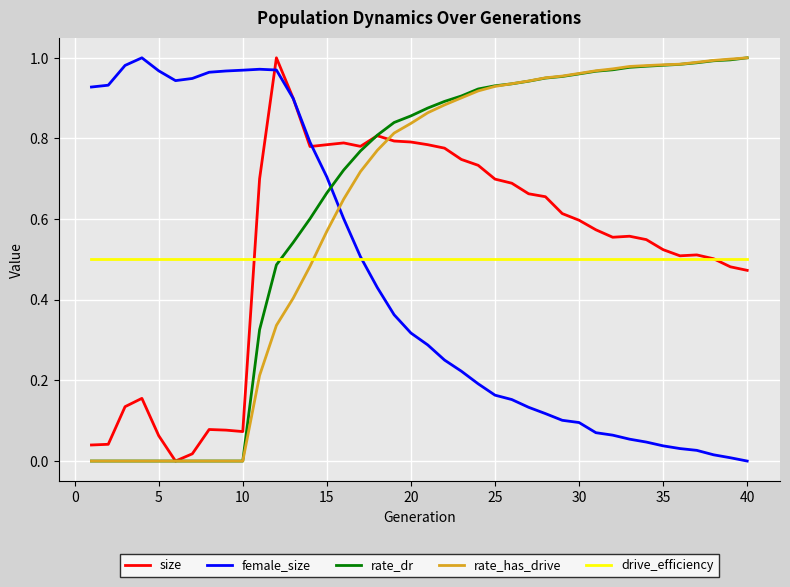

How many intersections are there between rate_dr and drive_efficiency?

1